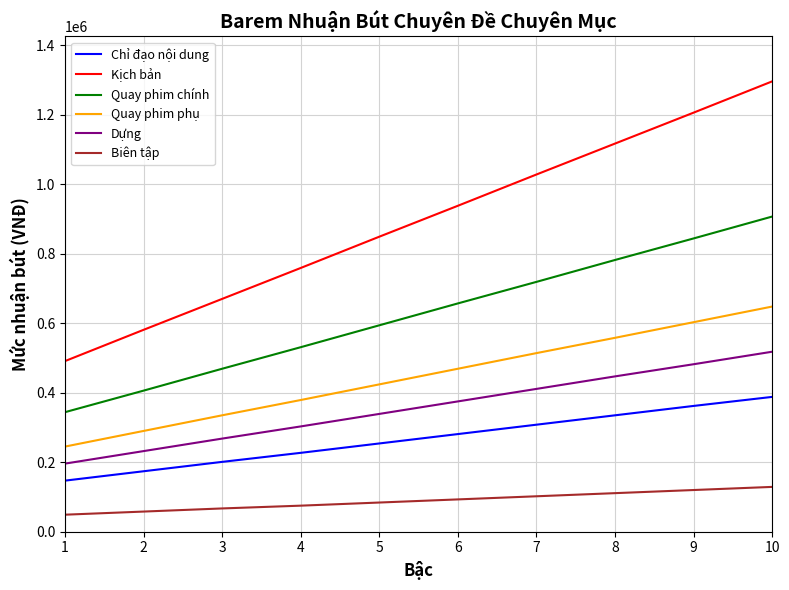

Does the chart display data point markers on the line(s)?

No